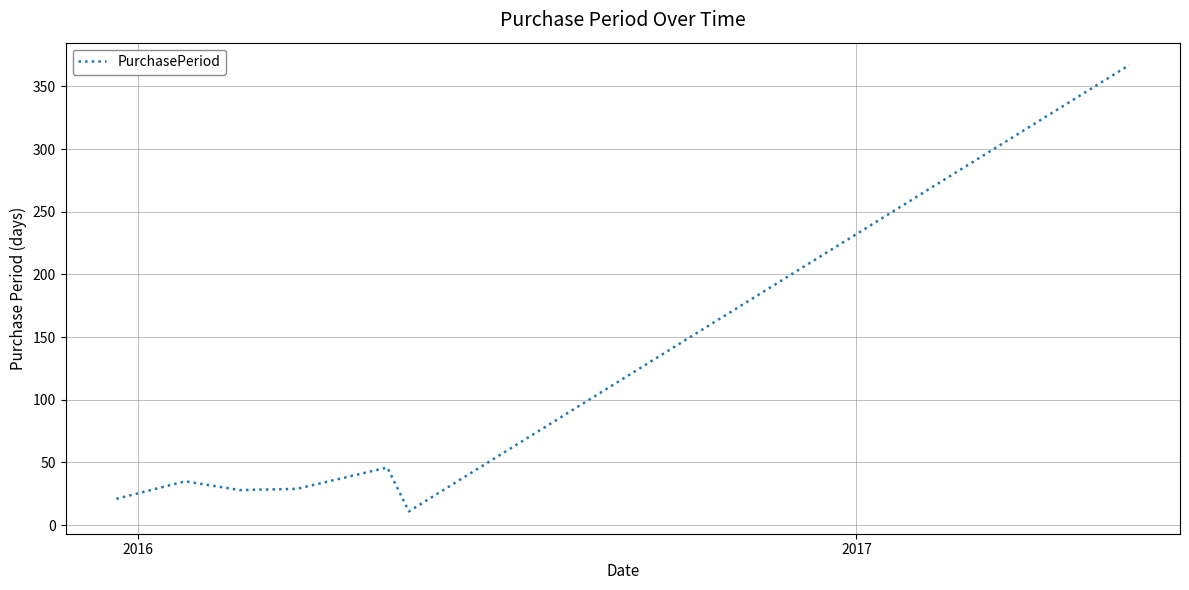

Count the number of data series in this chart.

1